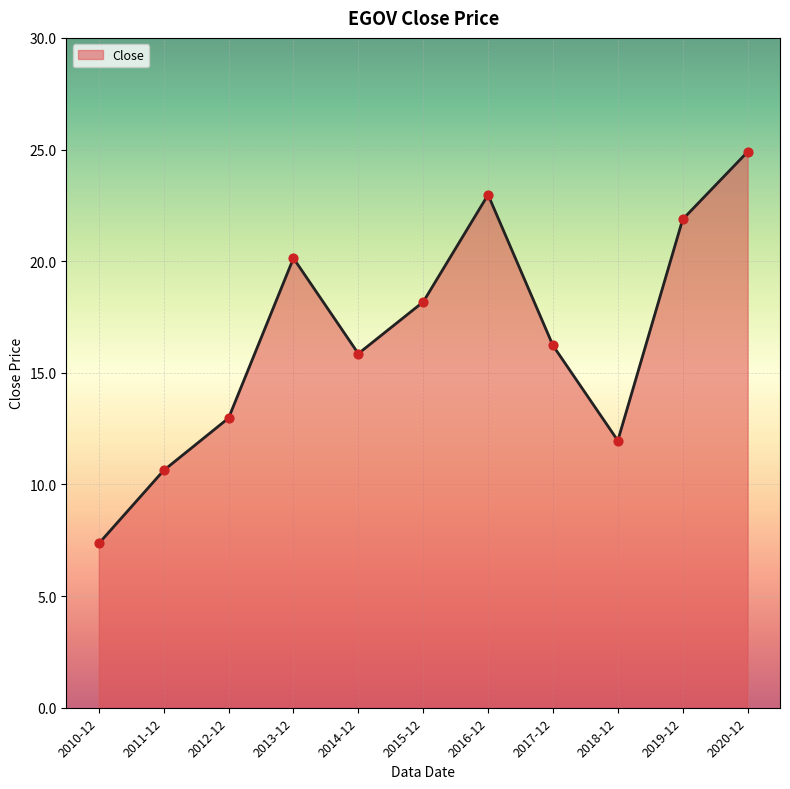

What is the change in value from 2011-12 to 2014-12?

+5.2